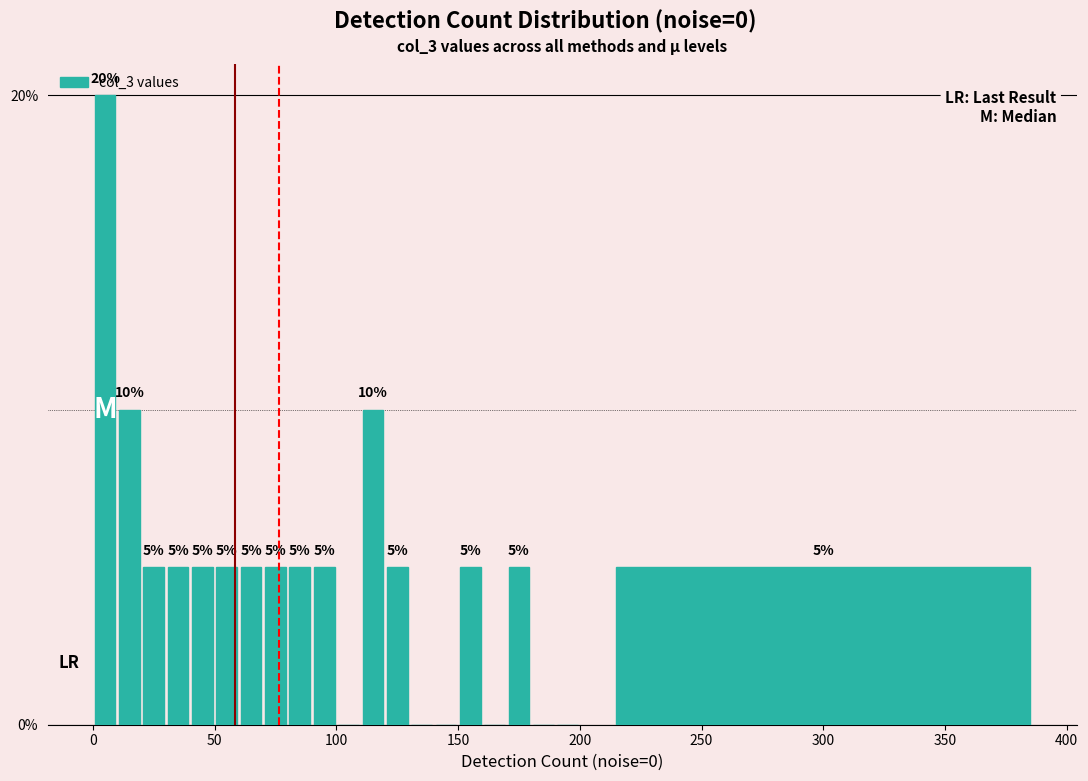

Around what value on the x-axis is the tallest bar? Give the approximate position of its centre, as read against the axis.

5